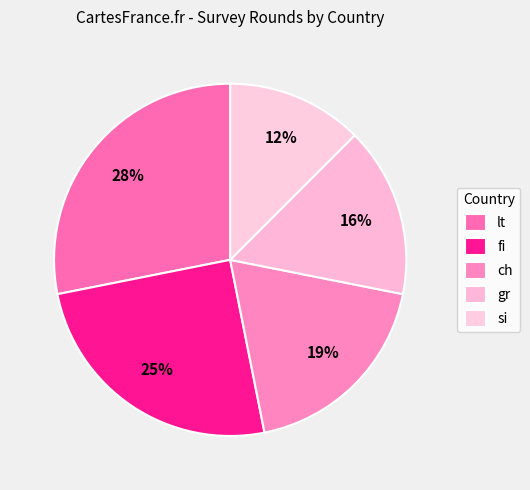

Rank the categories by value from highest to lowest.

lt, fi, ch, gr, si